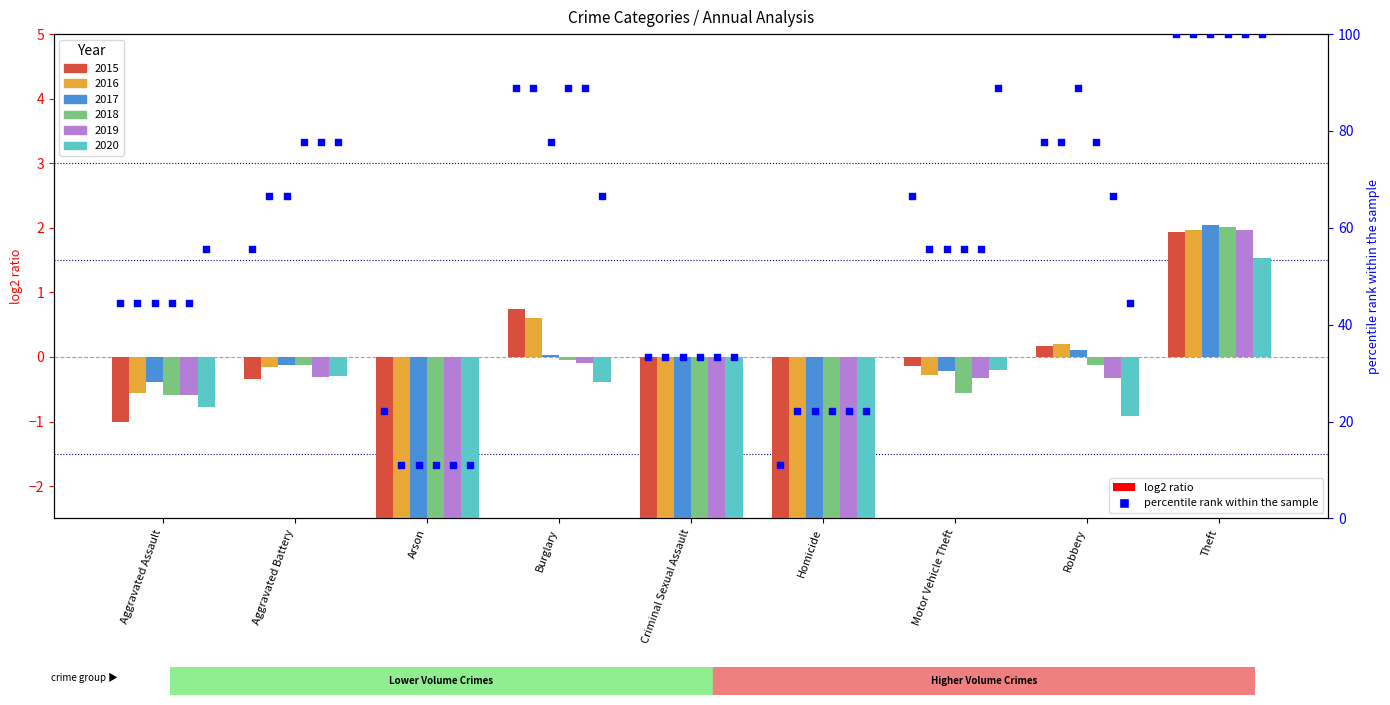

Which series reaches the maximum Y coordinate?

pct 2015